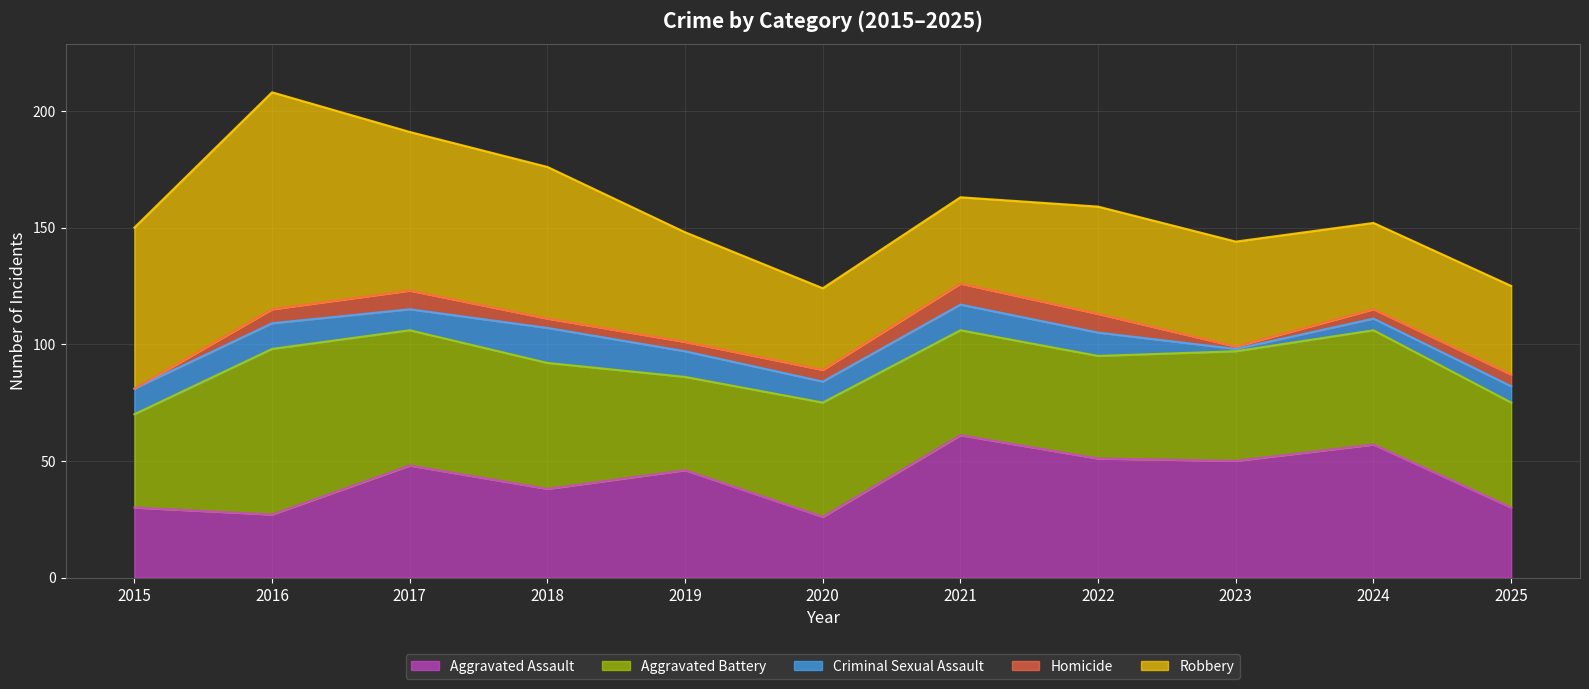

What is the highest value of the Aggravated Battery series?

71